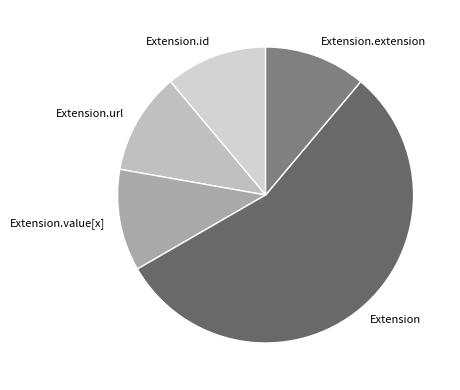

Does Extension.url account for over 50% of the chart?

No